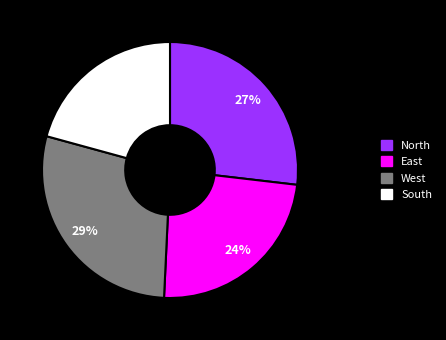

How many segments does this pie chart have?

4